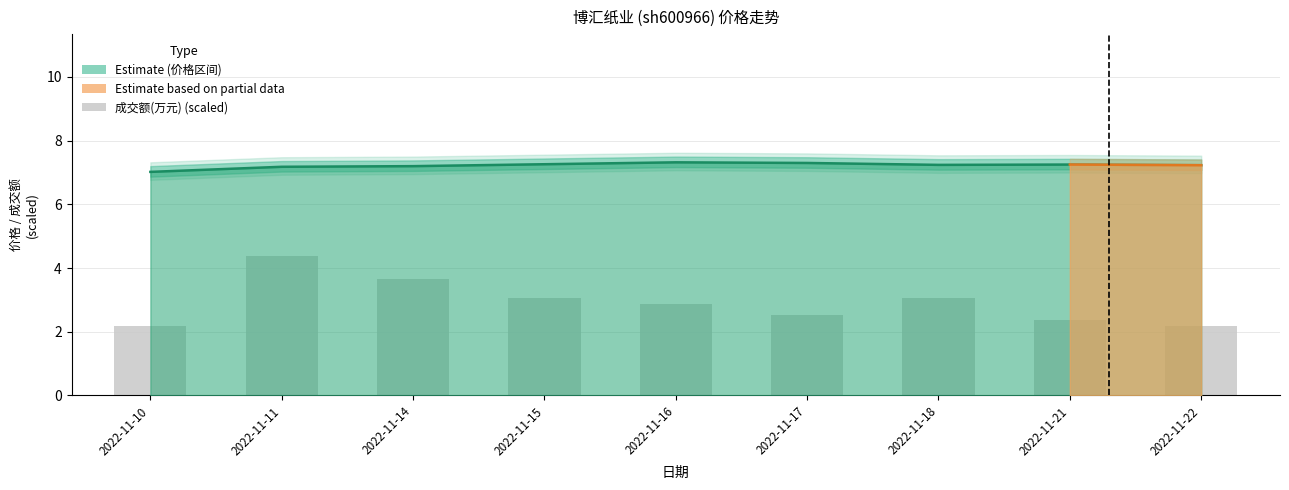

What is the change in value from 2022-11-17 to 2022-11-21?

-0.1